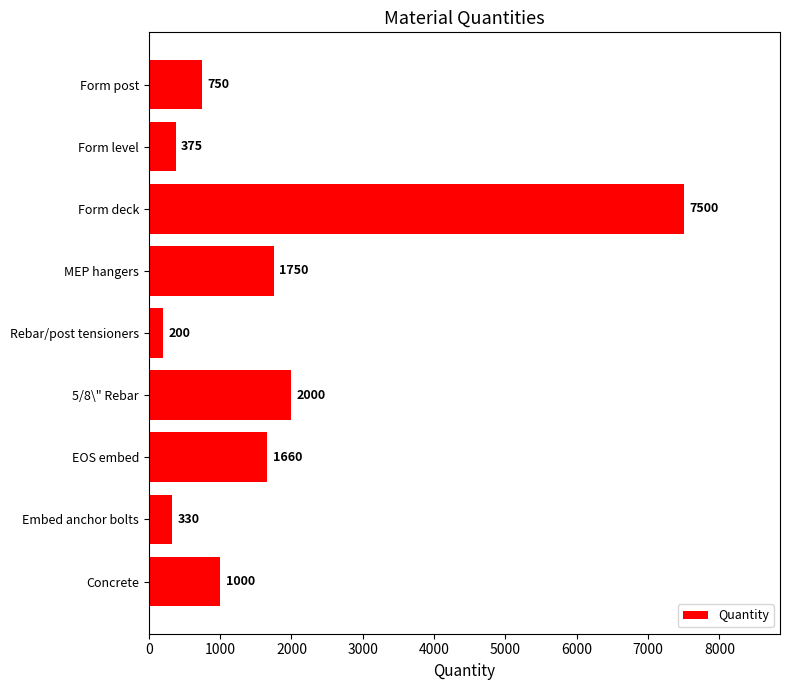

How many distinct data groups are displayed?

1